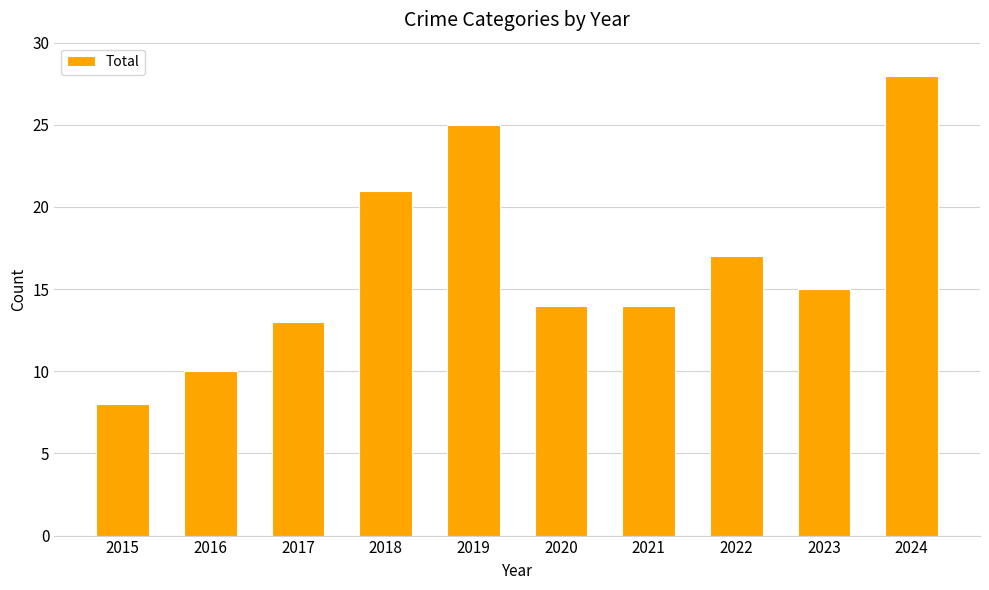

What is the ratio of the value at 2021 to the value at 2020?

1.0